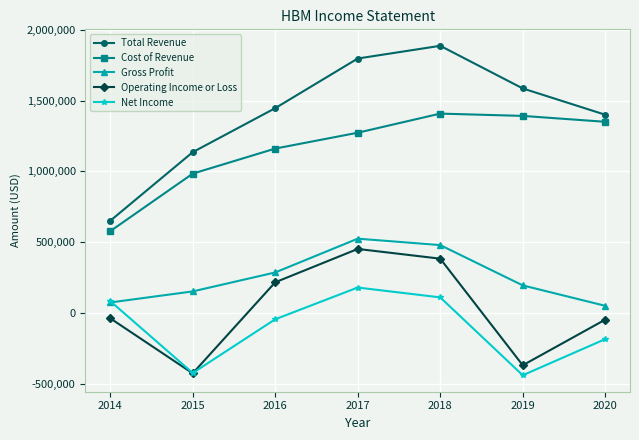

Is the value of Total Revenue at 2018 greater than the value of Operating Income or Loss at 2017?

Yes